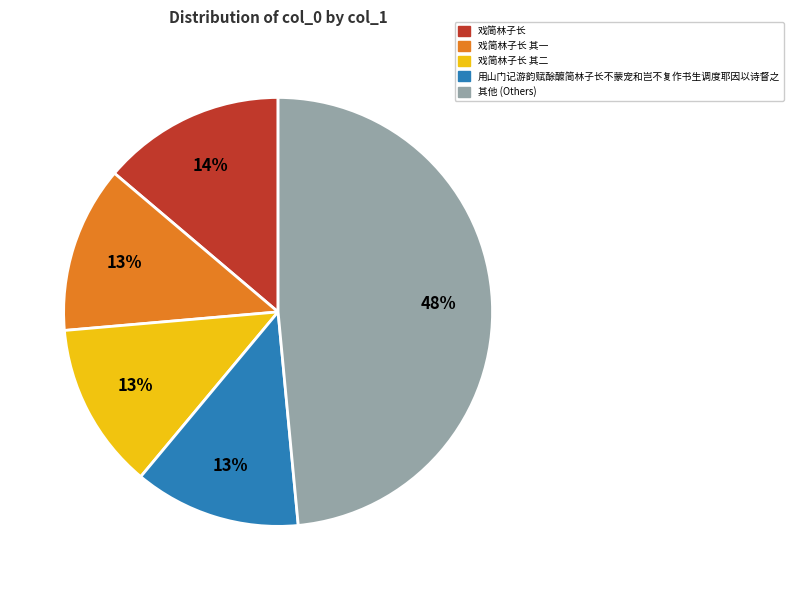

Does 戏简林子长 其一 represent more than half of the total?

No